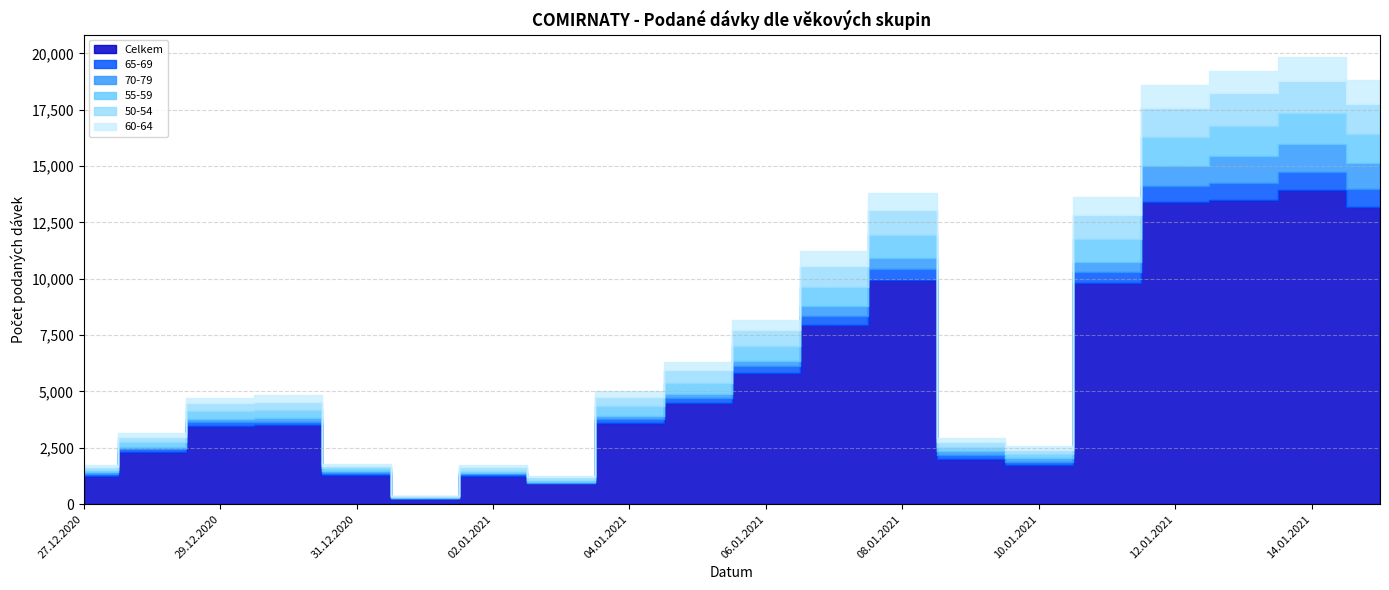

At which category does 70-79 reach its first local valley?

01.01.2021